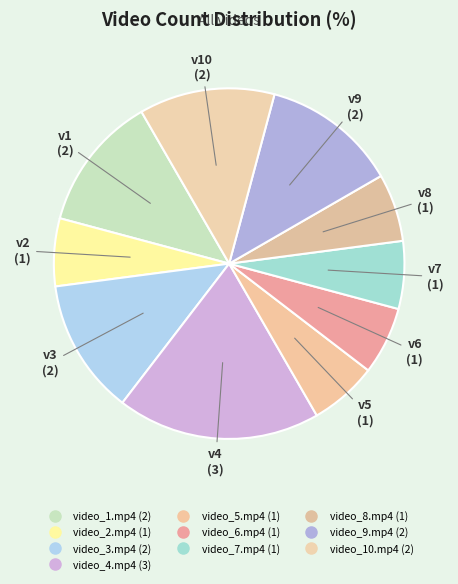

How many slices are in this pie chart?

10